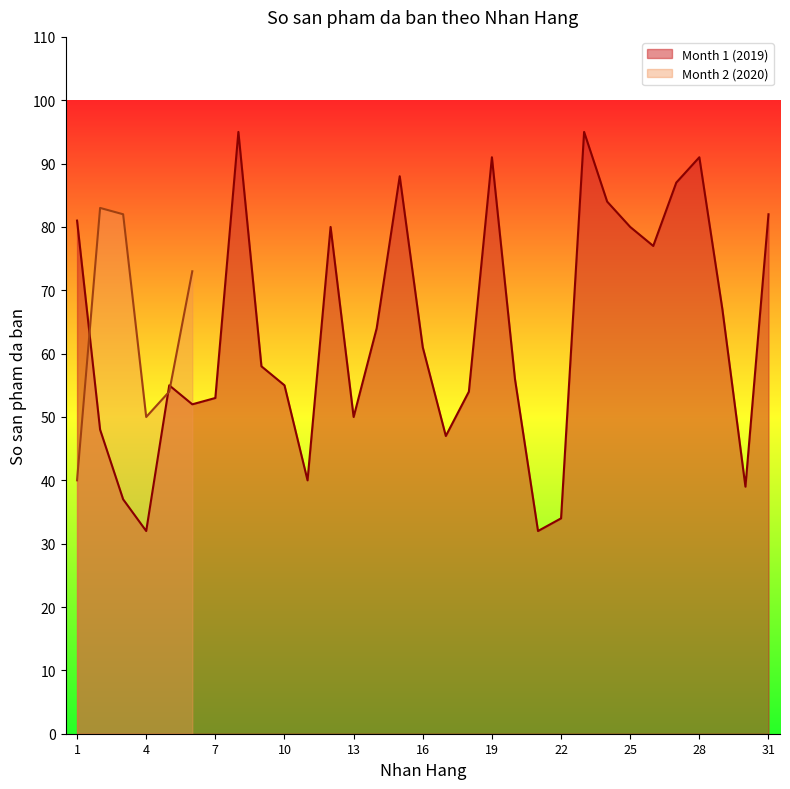

What is the minimum value shown in the chart?

32